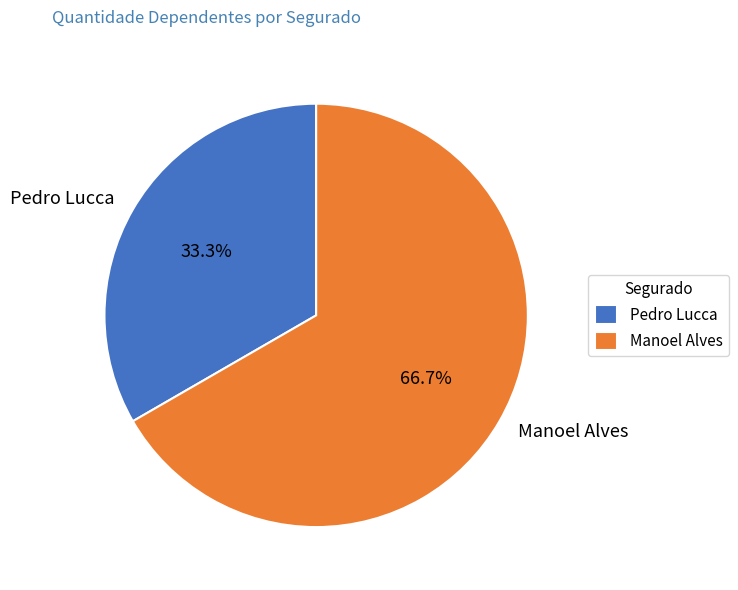

Approximately how many times larger is the value at Manoel Alves compared to Pedro Lucca?

2.0